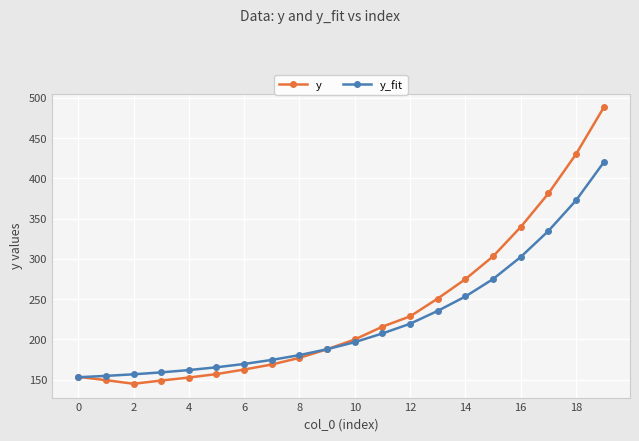

List the series in order of their peak value, highest first.

y, y_fit